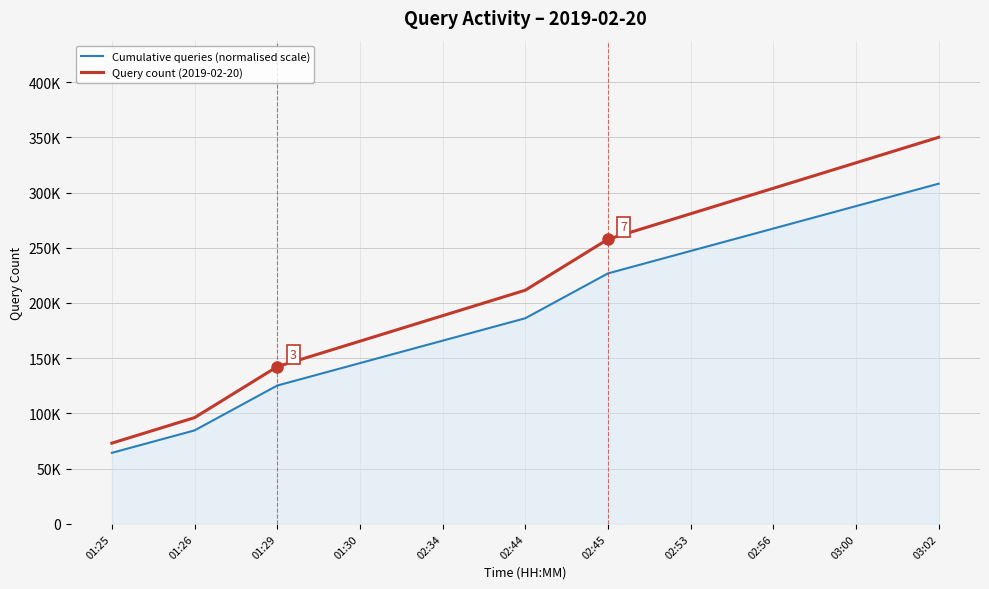

Where does the Query count (2019-02-20) series first go above 211538?

02:44